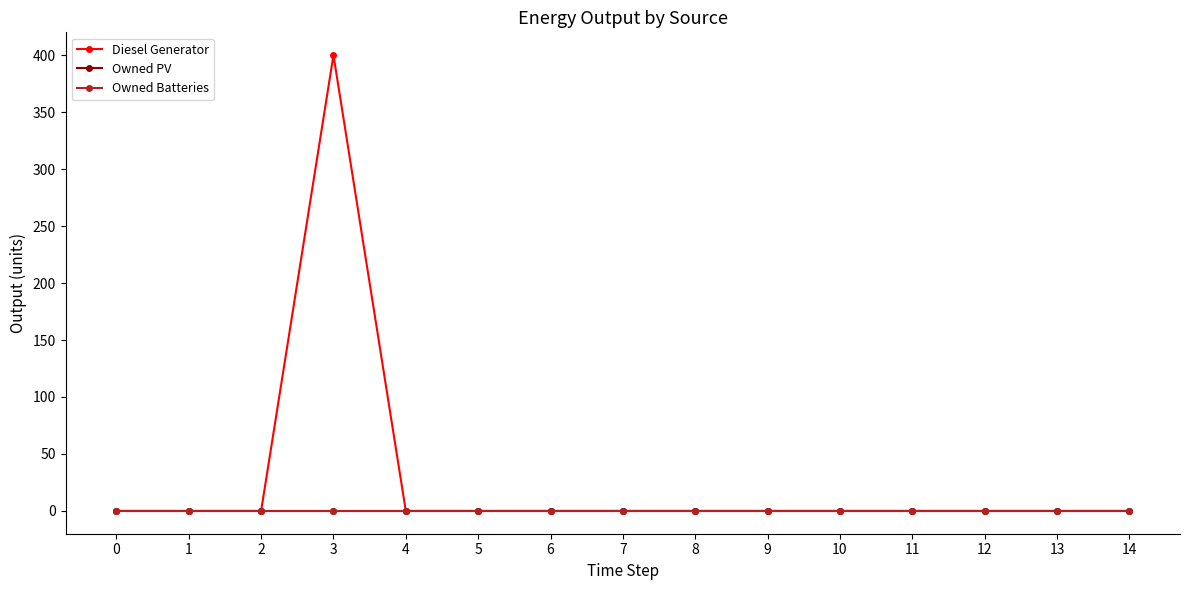

Reading left to right, list all the values displayed in this chart.

Diesel Generator: 0=0	1=0	2=0	3=400	4=0	5=0	6=0	7=0	8=0	9=0	10=0	11=0	12=0	13=0	14=0
Owned PV: 0=0	1=0	2=0	3=0	4=0	5=0	6=0	7=0	8=0	9=0	10=0	11=0	12=0	13=0	14=0
Owned Batteries: 0=0	1=0	2=0	3=0	4=0	5=0	6=0	7=0	8=0	9=0	10=0	11=0	12=0	13=0	14=0